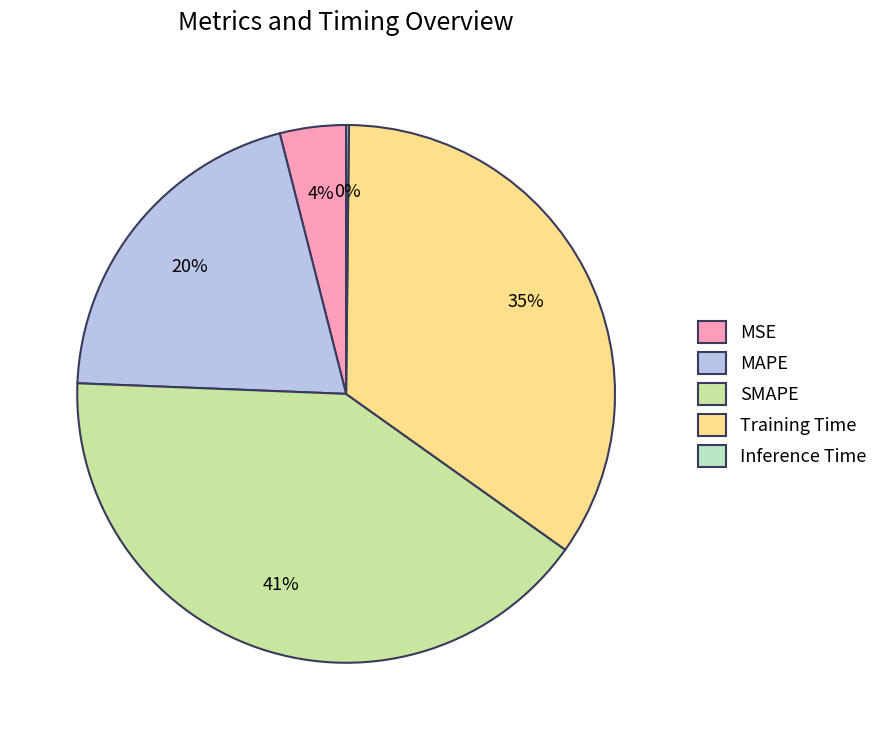

To the nearest percent, what is the average slice percentage?

20%